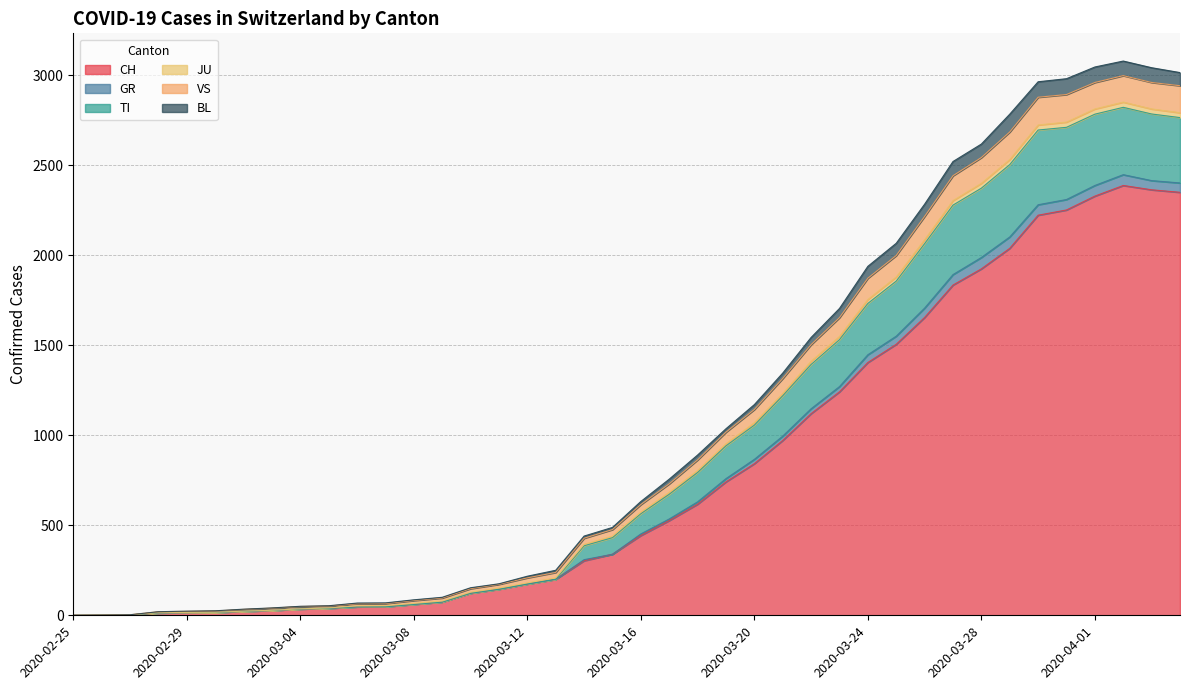

What is the highest value of the CH series?

2387